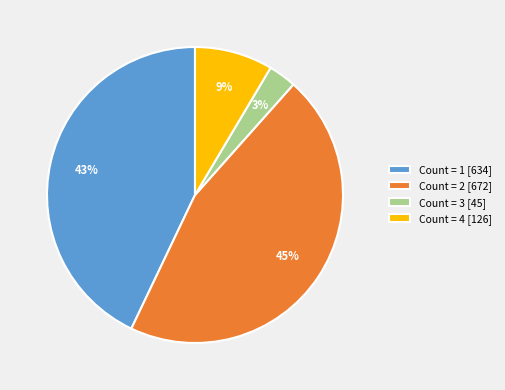

How many slices are in this pie chart?

4